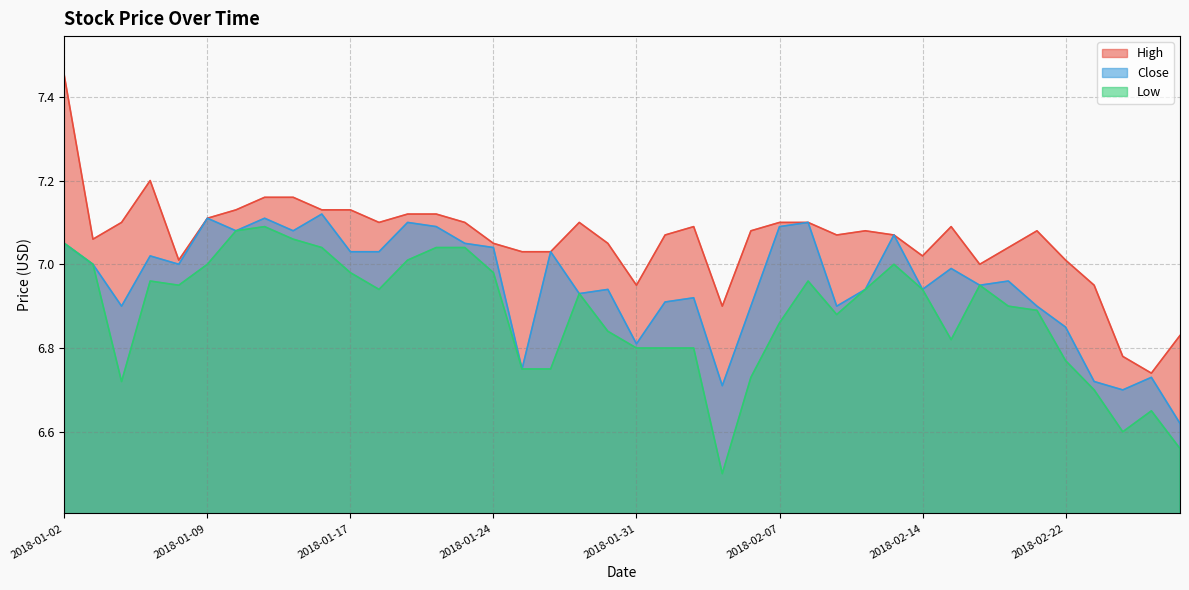

Where is the first local maximum for Low?

2018-01-05